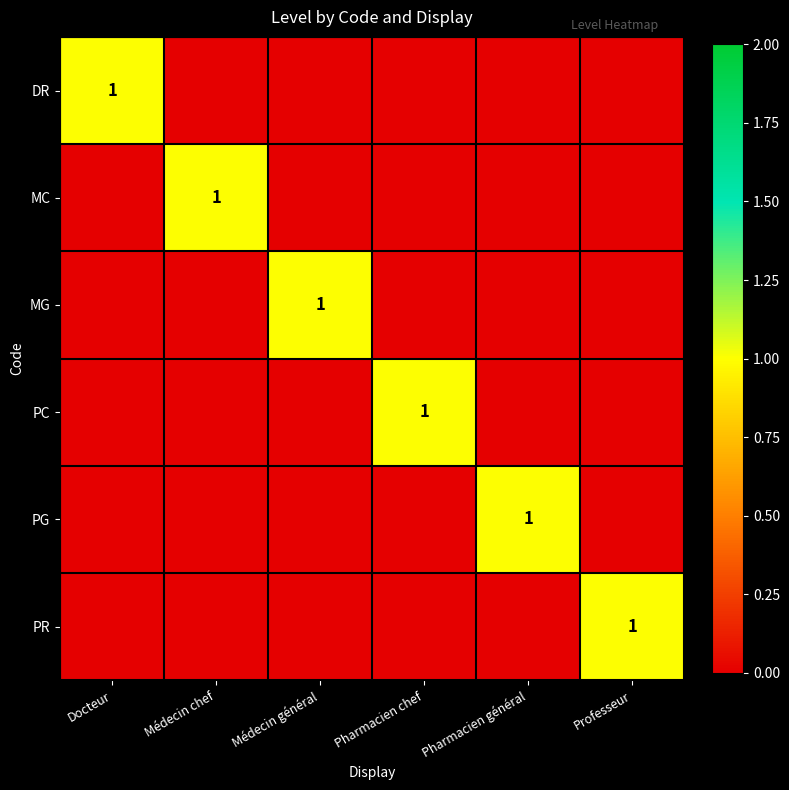

The value of PC at Pharmacien chef is 0. True or false?

False